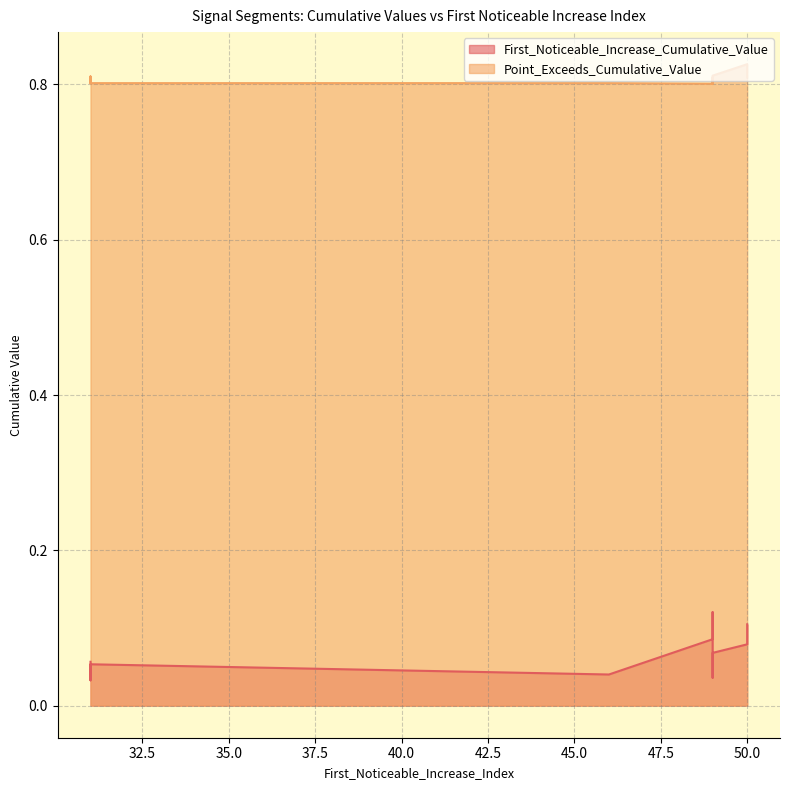

At which category does Point_Exceeds_Cumulative_Value reach its first local peak?

31